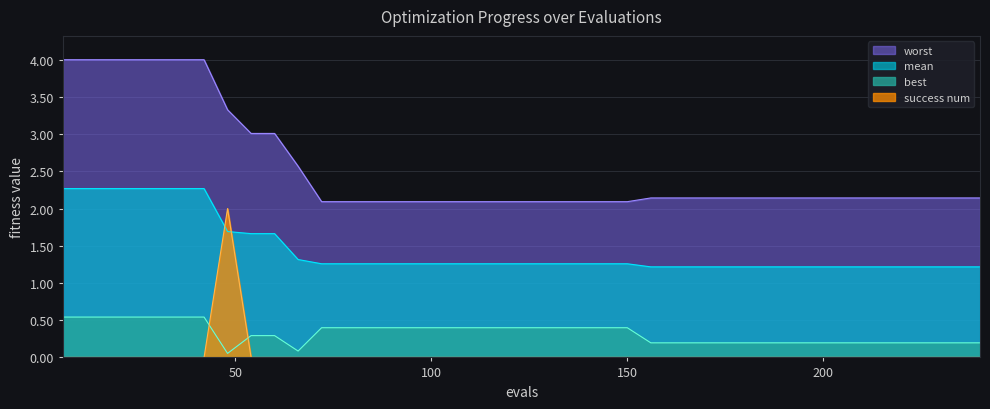

Rank the series by their maximum value, from highest to lowest.

worst, mean, success num, best